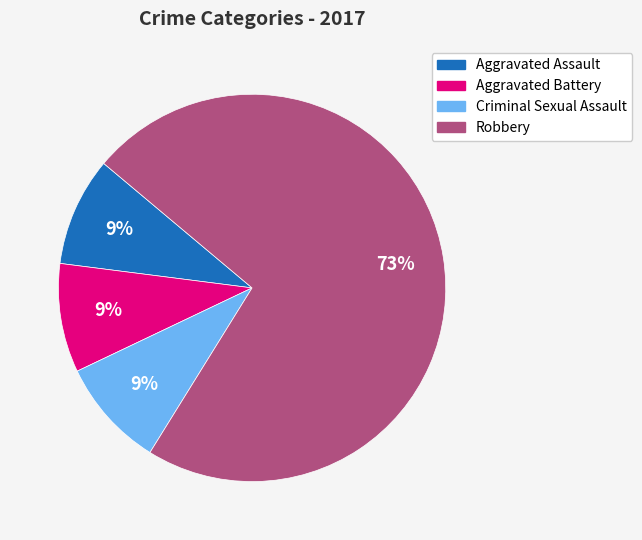

Which has a higher value, Aggravated Battery or Robbery?

Robbery